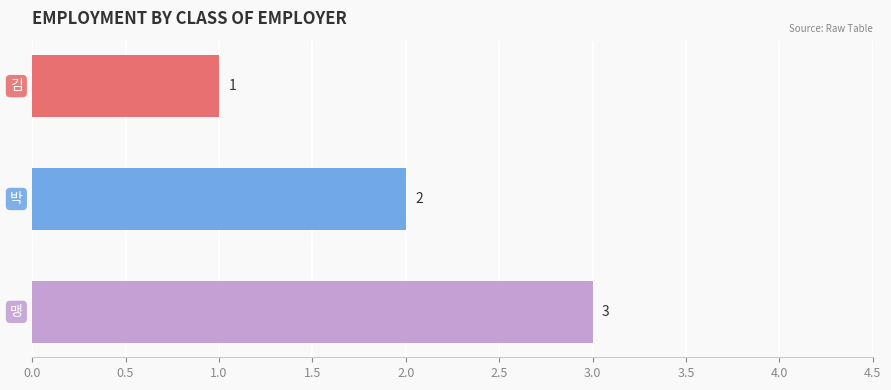

What is the maximum value shown in the chart?

3